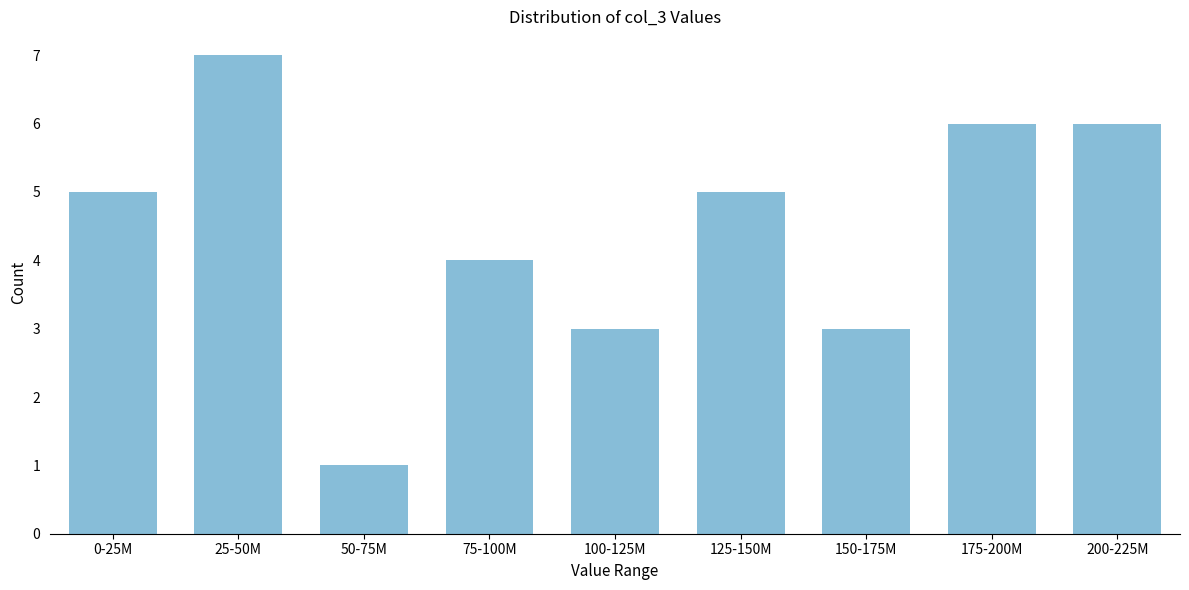

Reading left to right, transcribe all the data shown in this chart.

0-25M=5	25-50M=7	50-75M=1	75-100M=4	100-125M=3	125-150M=5	150-175M=3	175-200M=6	200-225M=6